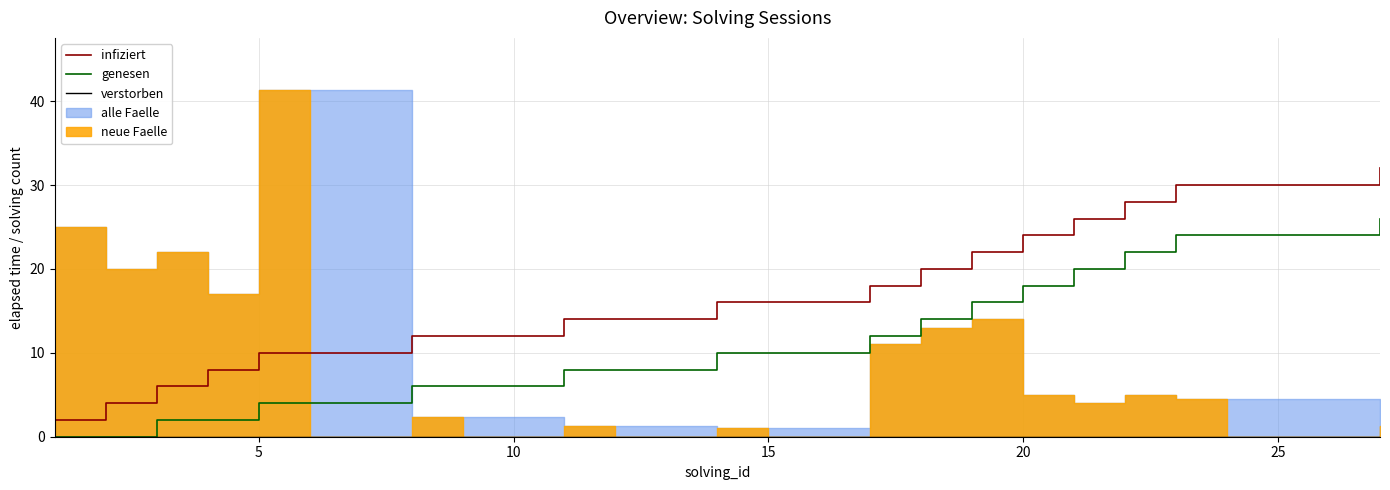

How many categories are shown in the chart?

27